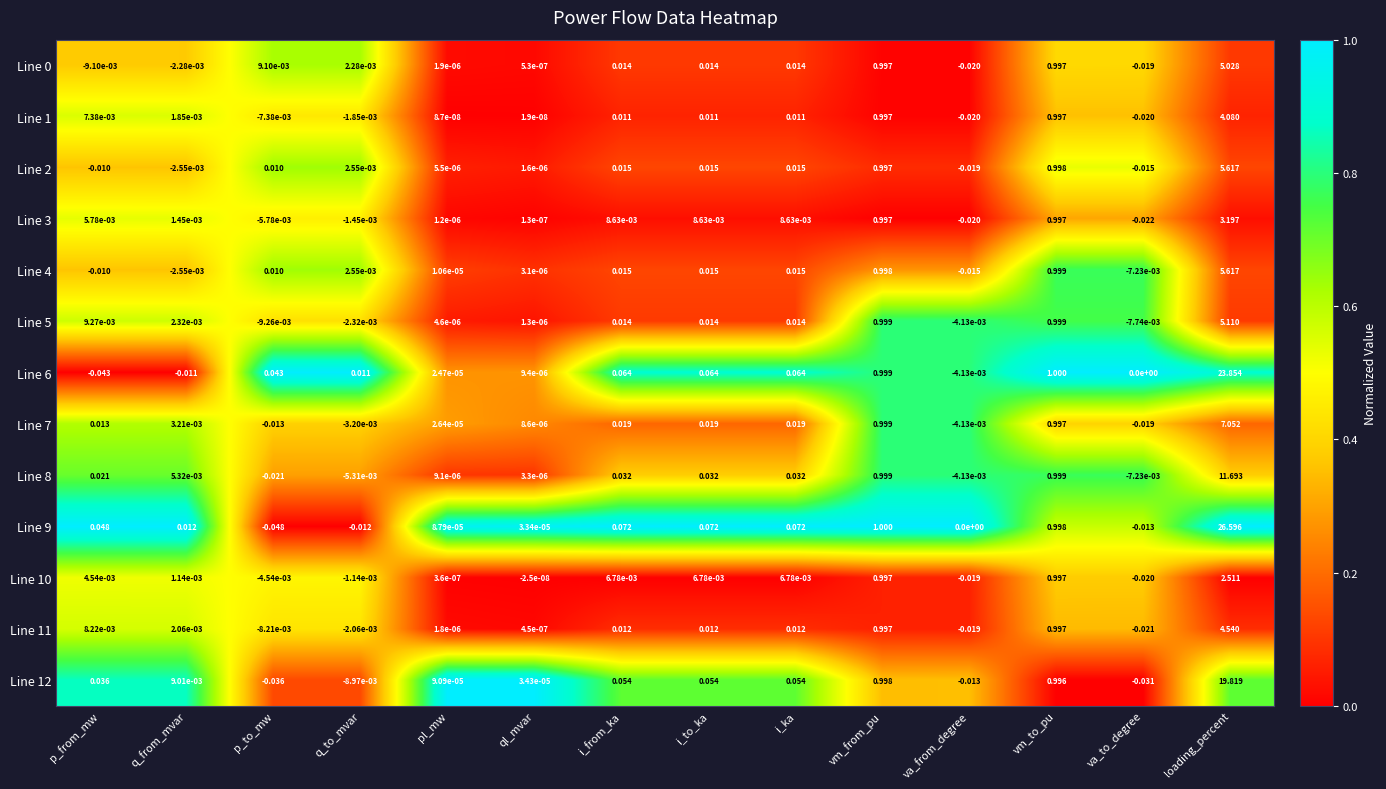

At which category is the sum across all series the highest?

loading_percent